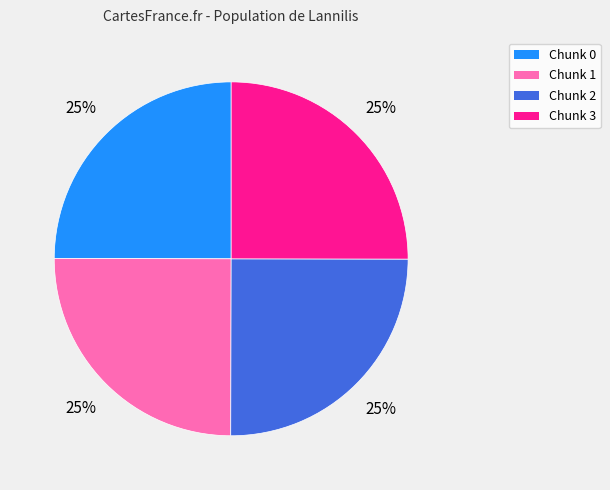

Is there a majority slice in this chart?

No